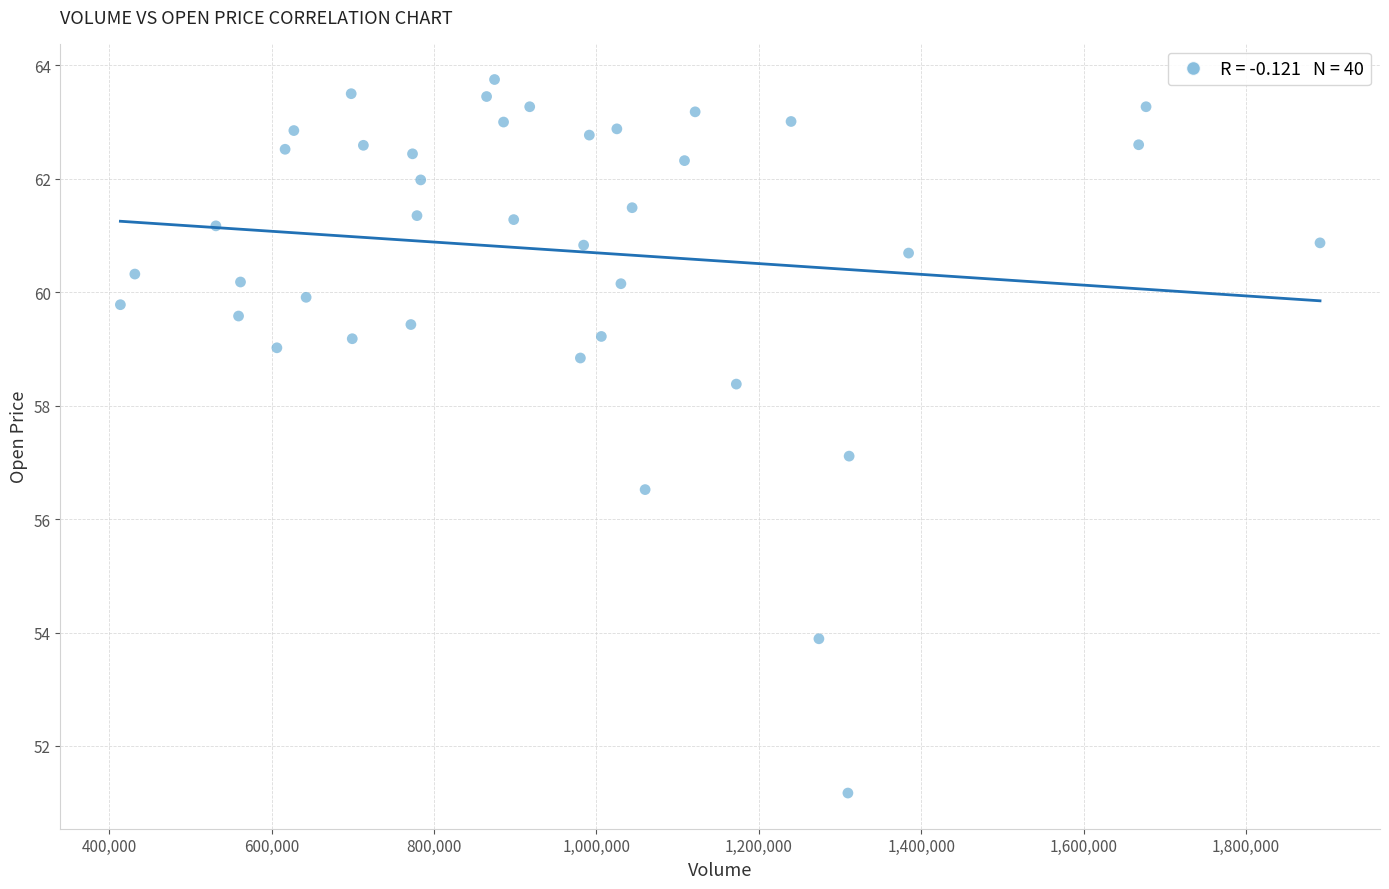

What is the range of X values (max minus min)?

1477100.0